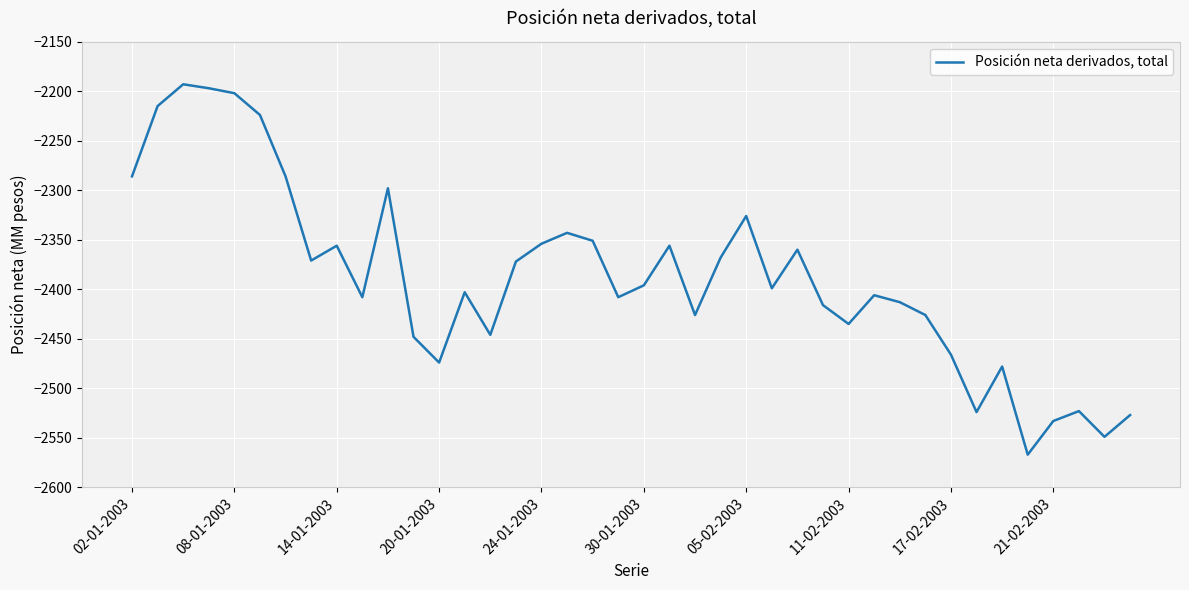

What is the difference between the maximum and minimum values?

374